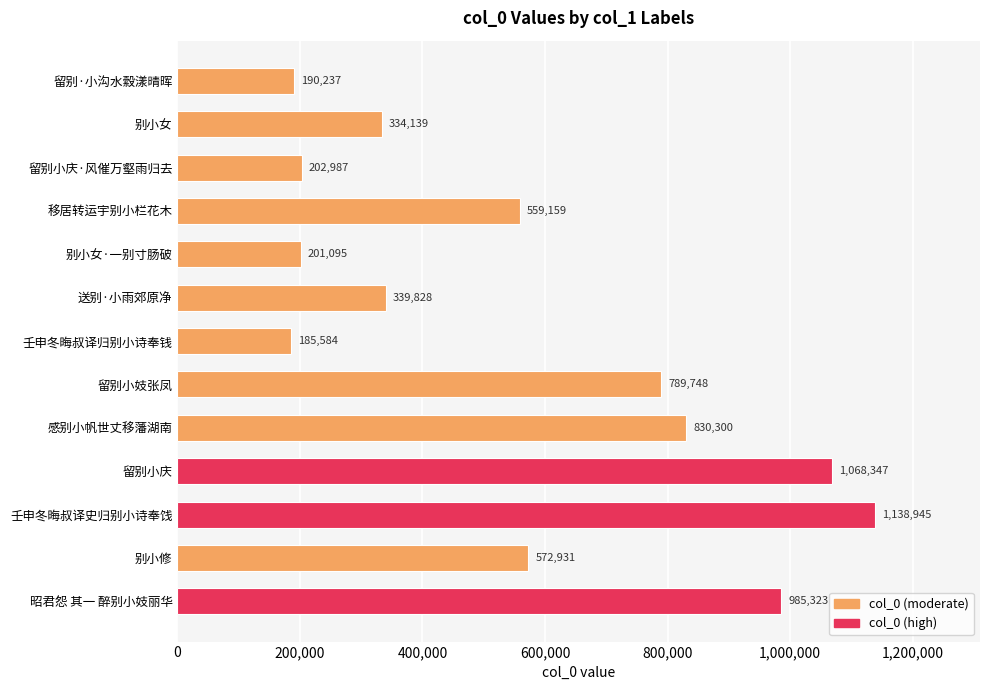

What is the change in value from 留别小妓张凤 to 留别小庆?

+278599